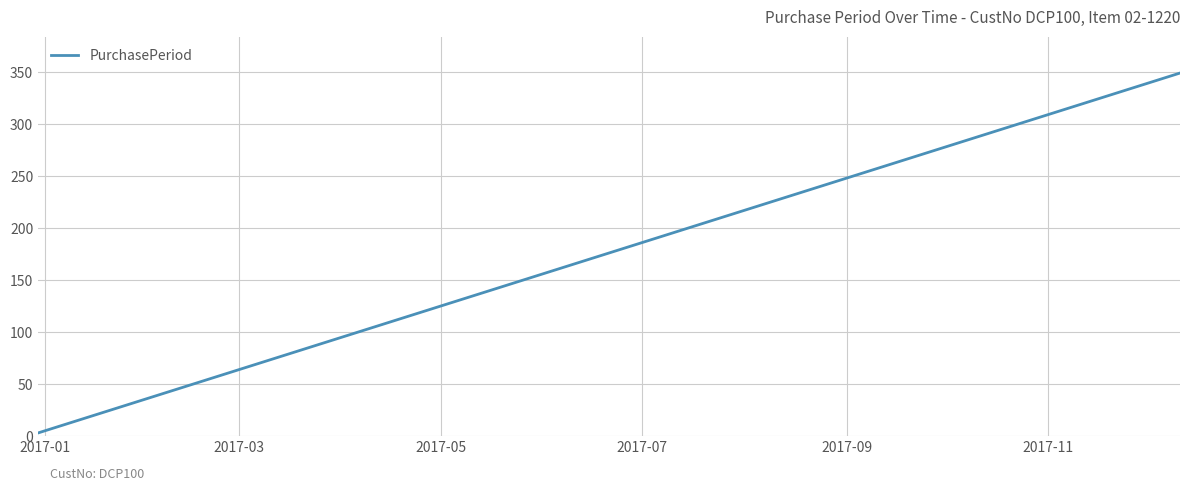

What is the greatest value displayed?

349